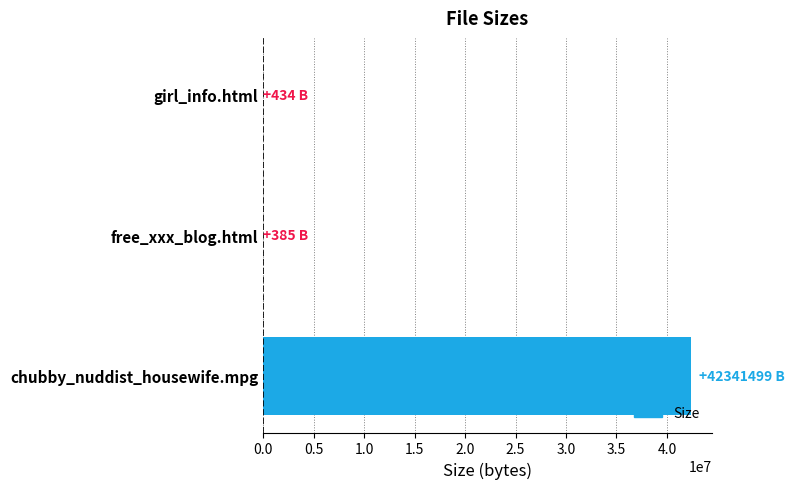

The value at chubby_nuddist_housewife.mpg is 19552054.6. True or false?

False